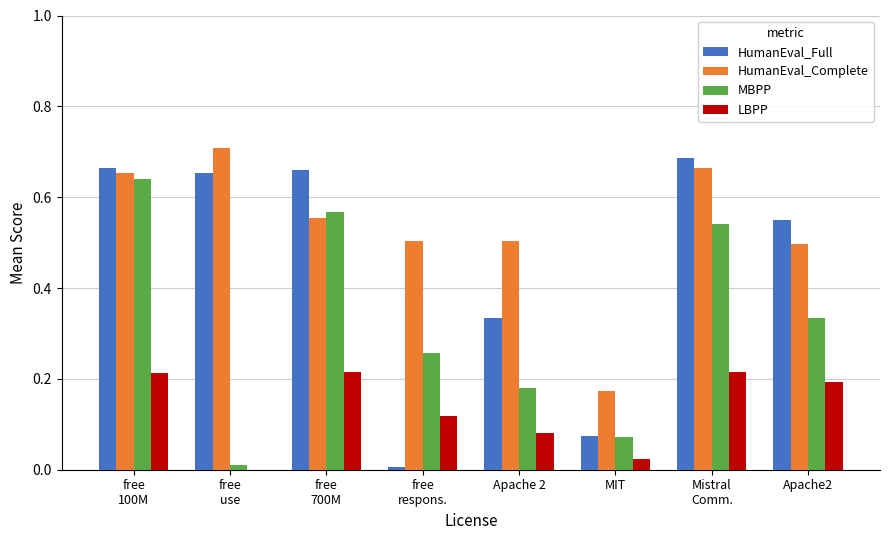

True or false: LBPP has a value of 0.4 at free
700M.

False